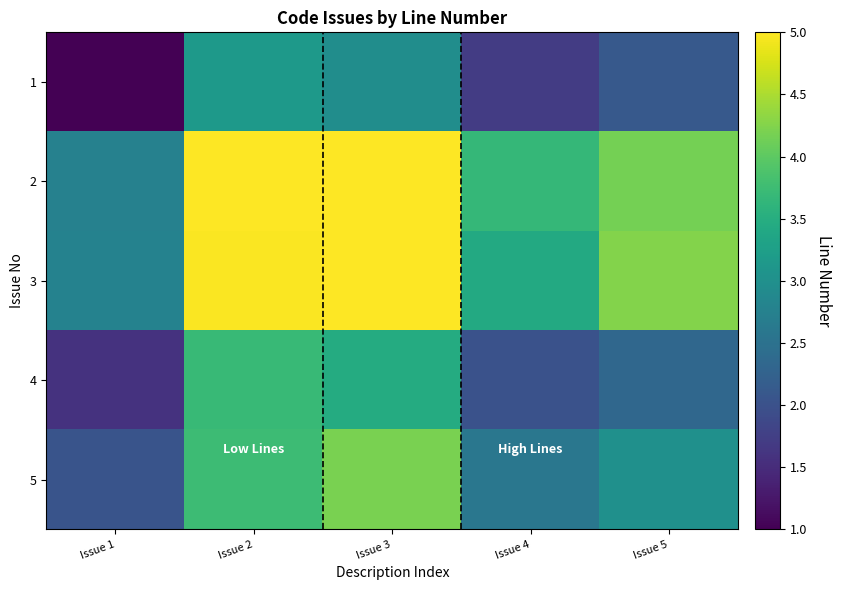

At how many categories does at least one series exceed 1?

5